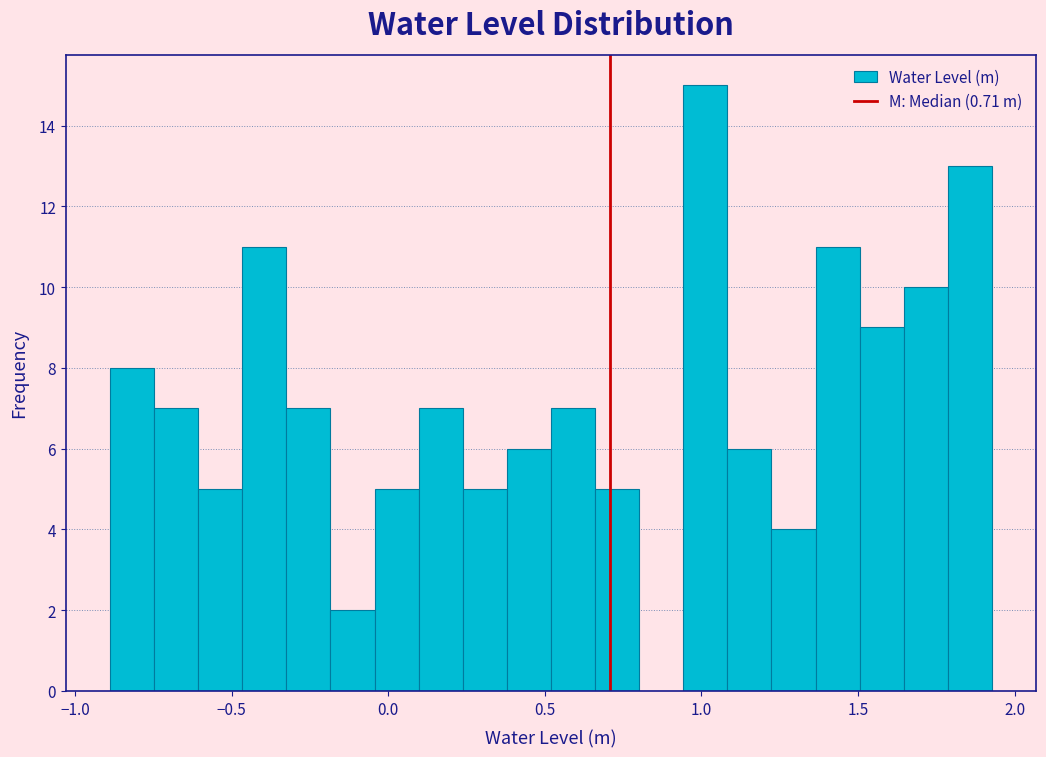

Read against the x-axis, roughly where is the centre of the tallest bar?

1.00